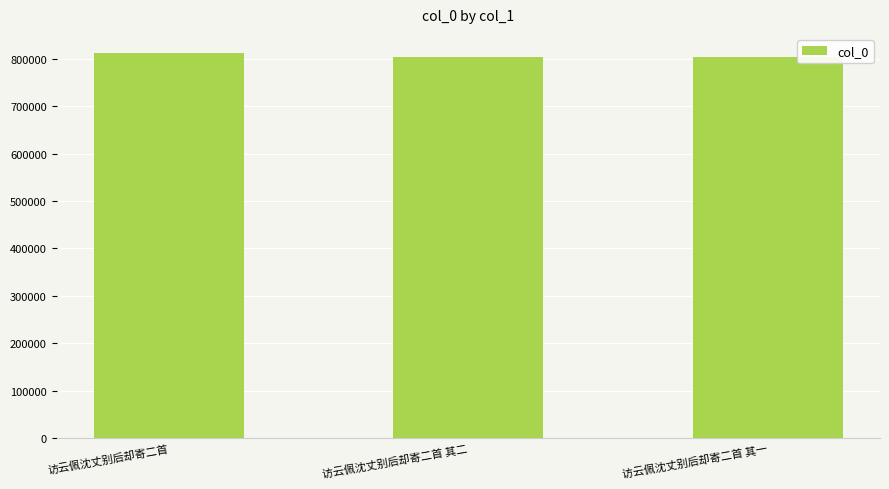

What is the difference between the maximum and minimum values?

8151